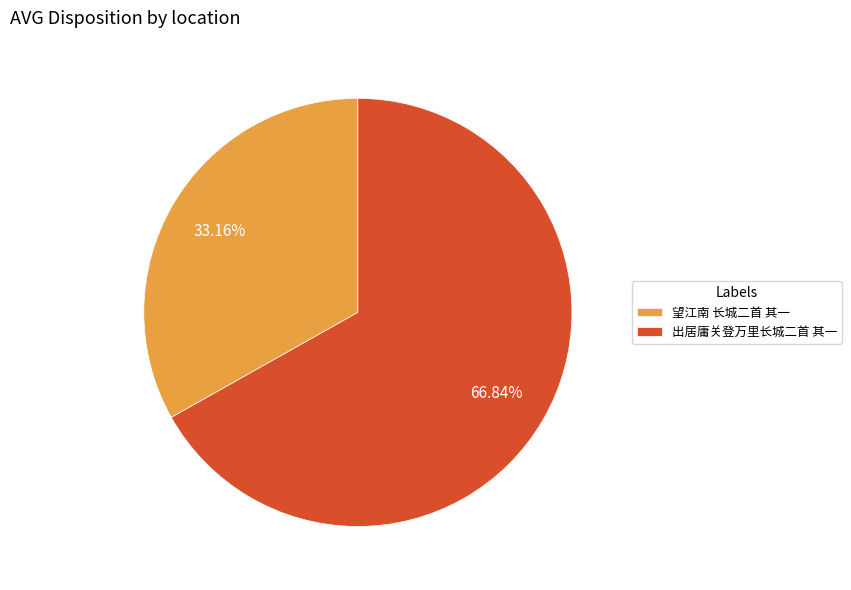

Is the sum of 望江南 长城二首 其一 and 出居庸关登万里长城二首 其一 greater than half?

Yes